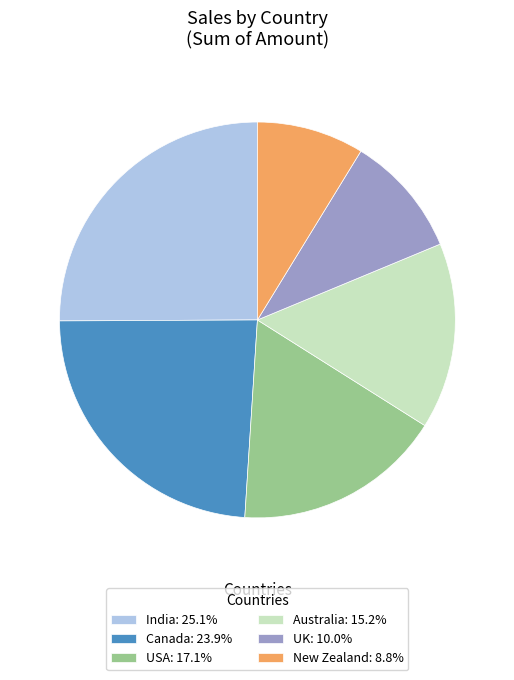

True or false: USA accounts for 9% of the total.

False